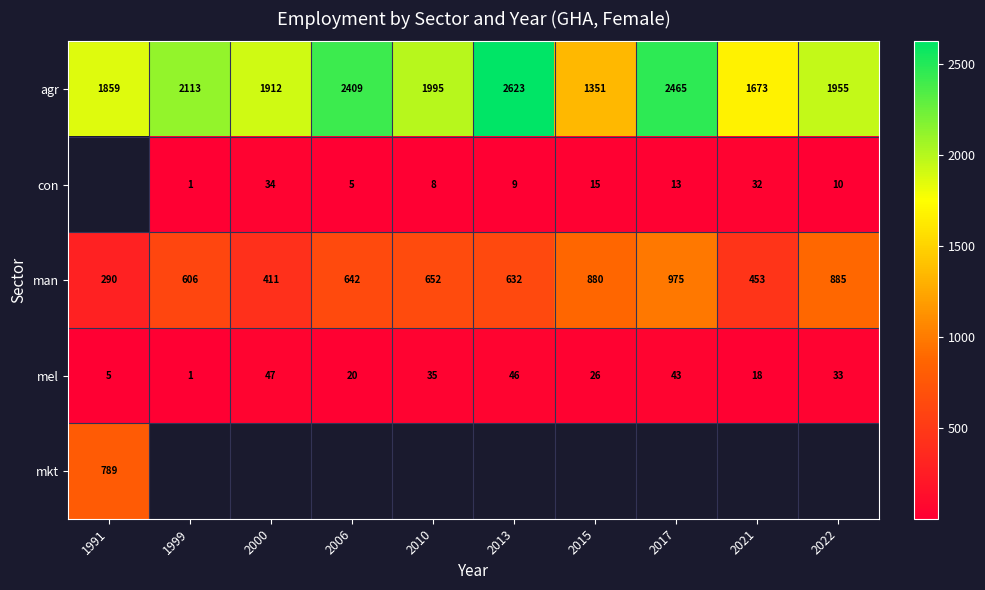

At which label is agr closest to 1987?

2010